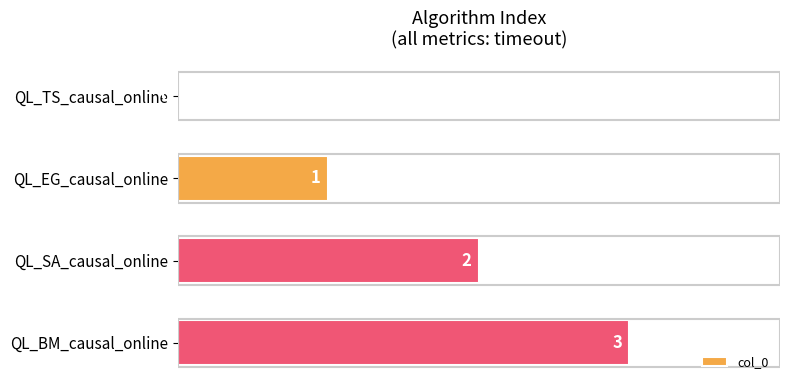

What is the sum of all values?

6